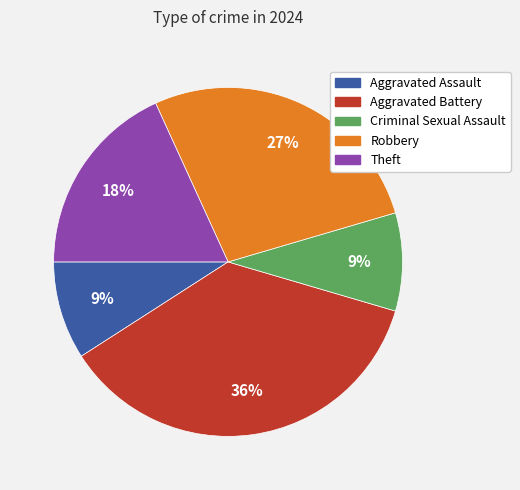

To the nearest percent, what portion does Robbery represent?

27%